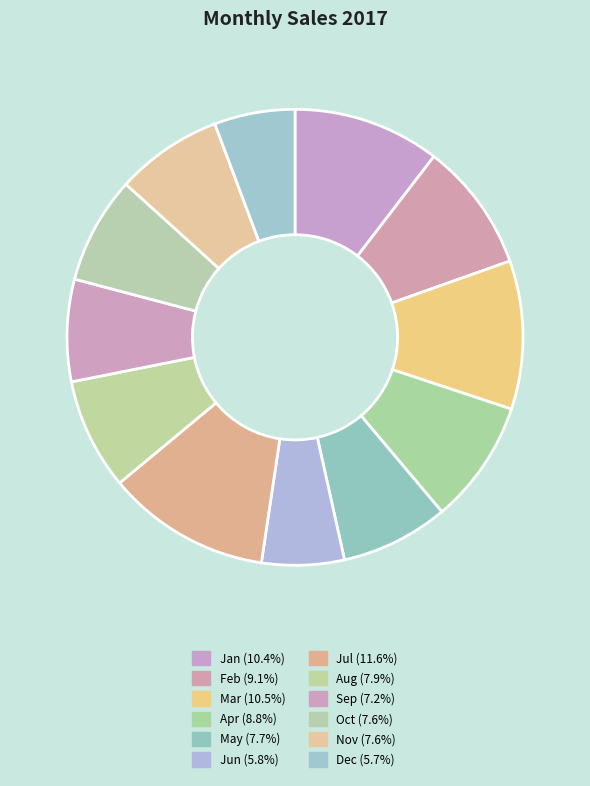

What is the largest slice in the pie chart?

Jul